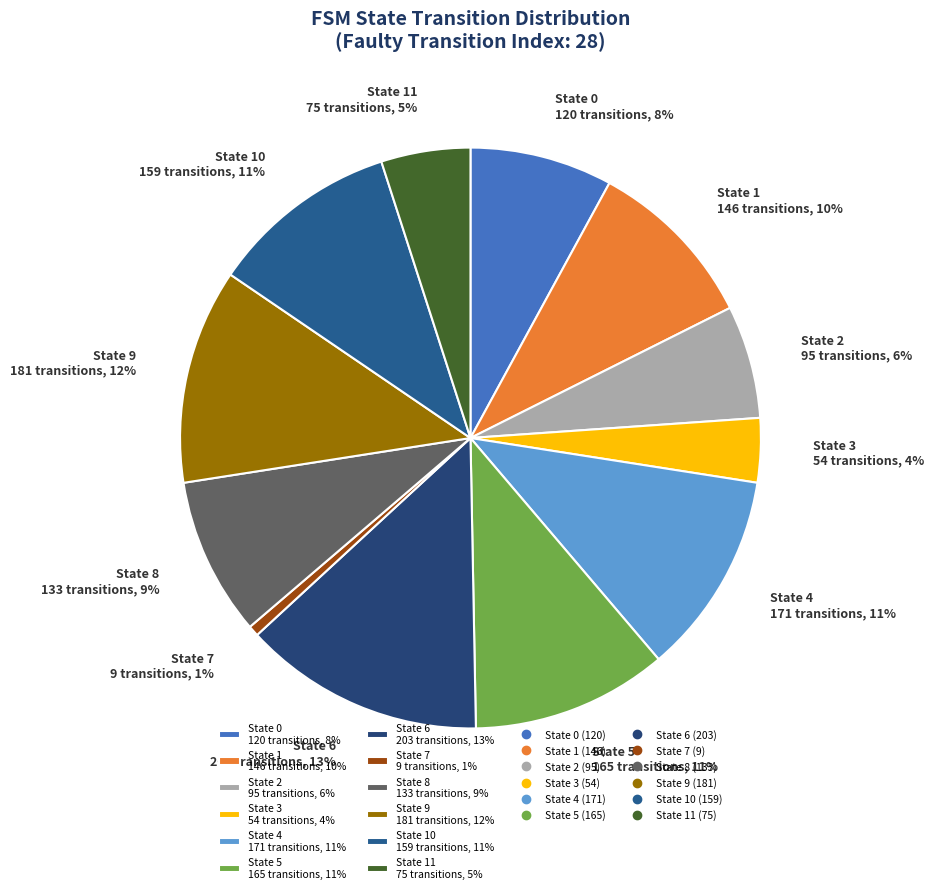

Which slice is the largest?

State 6 203 transitions, 13%